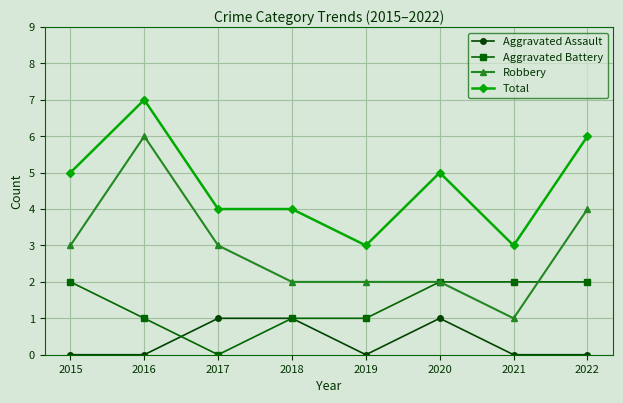

True or false: Robbery and Aggravated Assault cross at least once.

False